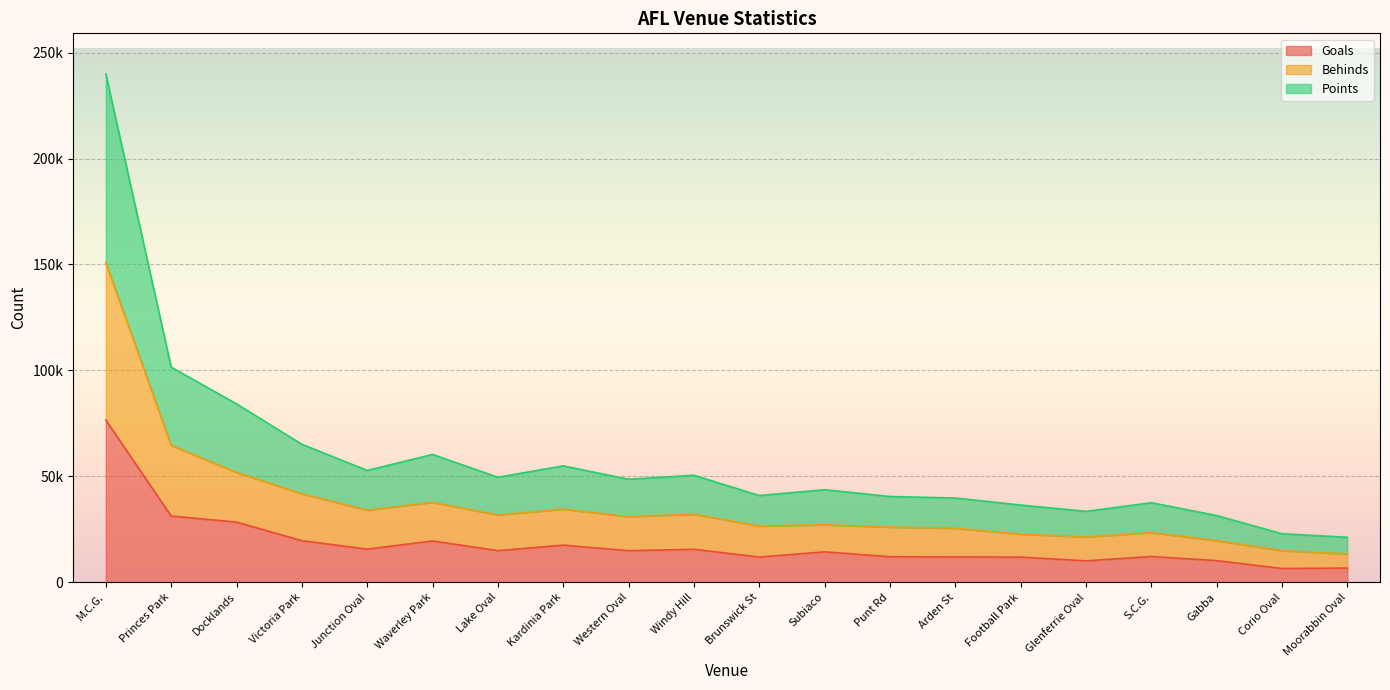

Does the chart display data point markers on the line(s)?

No